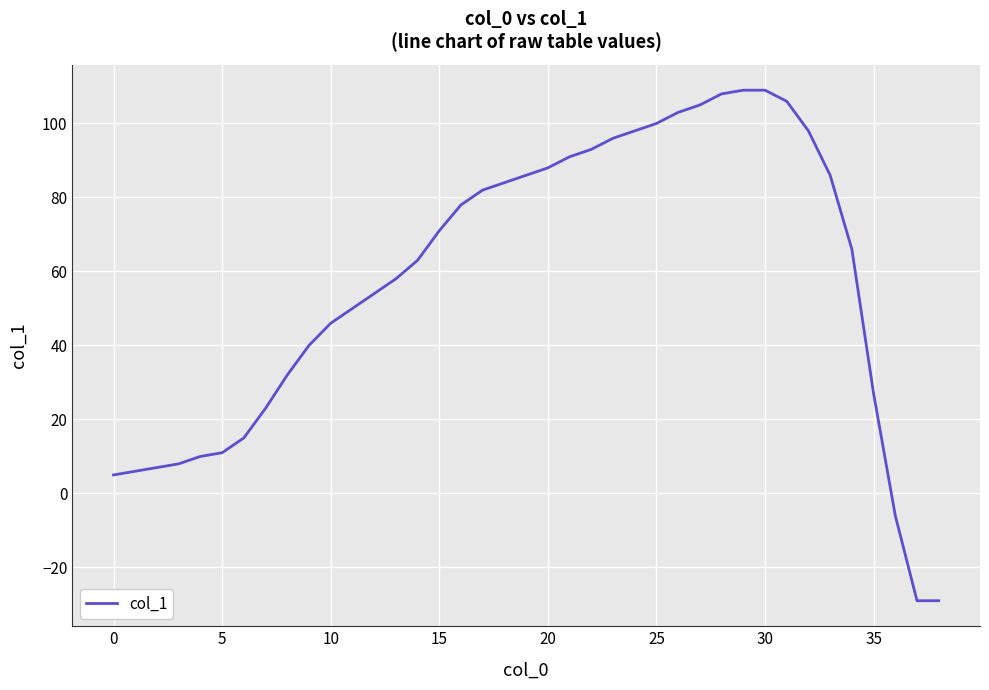

What is the greatest value displayed?

109